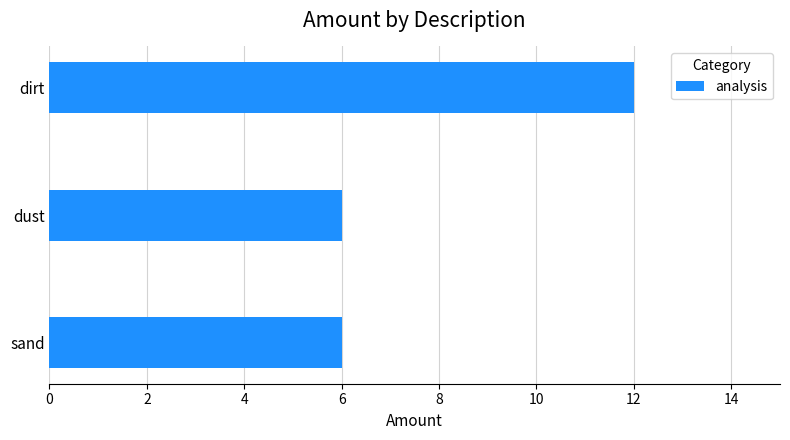

How many values are between 6 and 12?

3